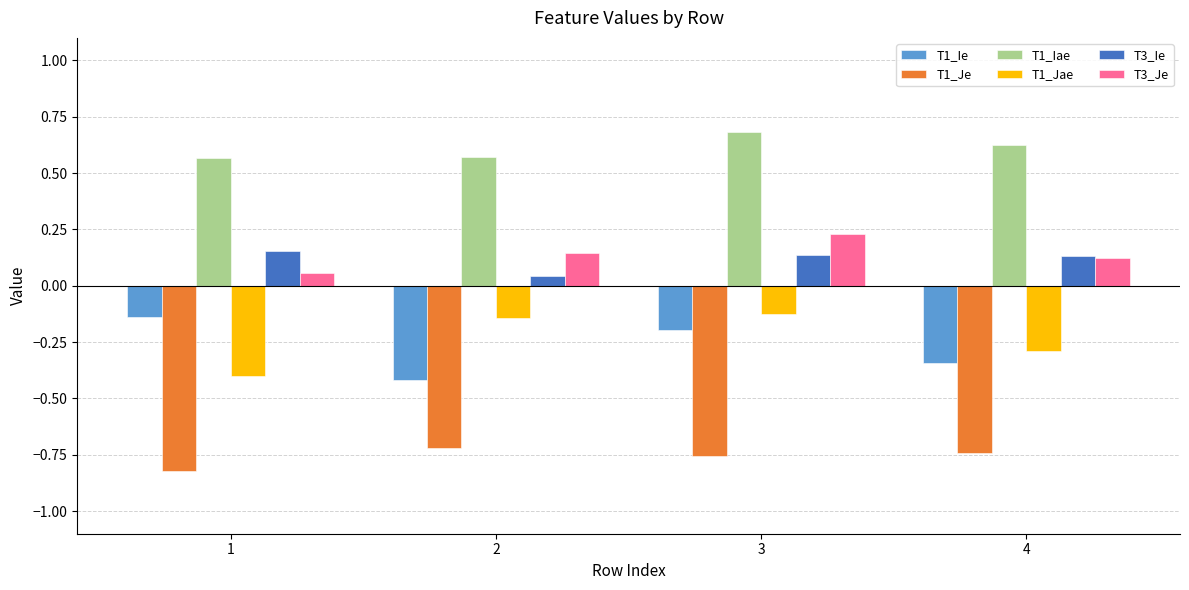

Which series changed the most between 2 and 3?

T1_Ie